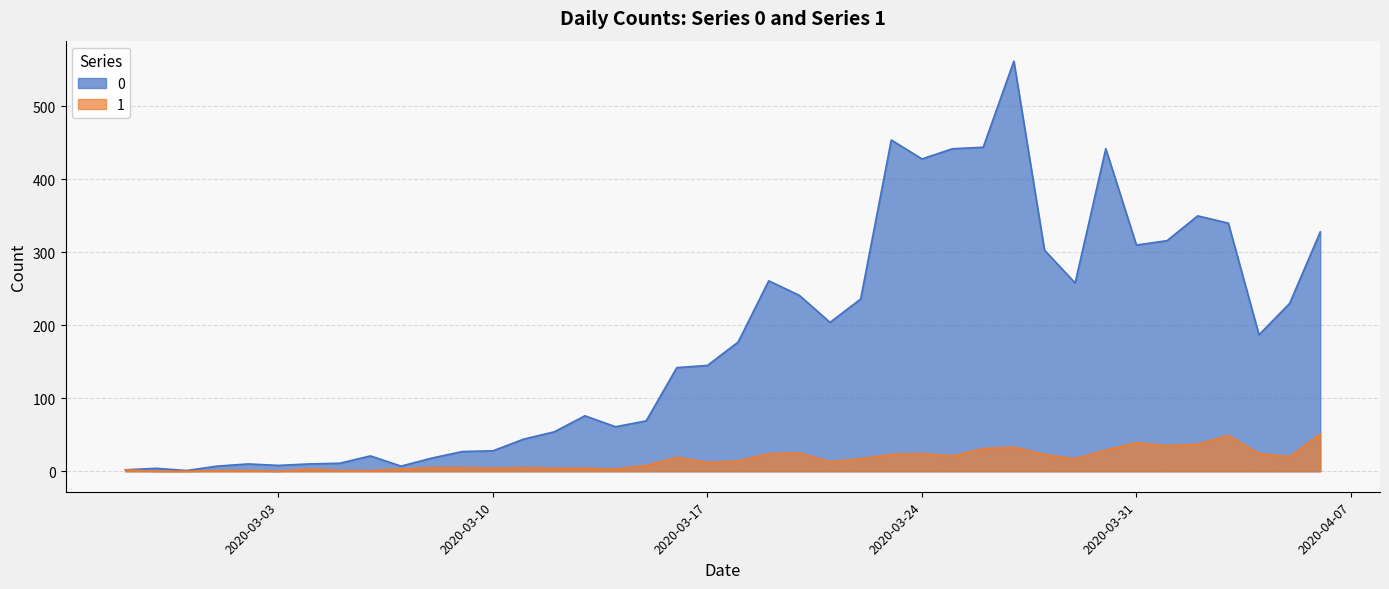

List the labels in order of 0 value, largest first.

2020-03-27, 2020-03-23, 2020-03-26, 2020-03-25, 2020-03-30, 2020-03-24, 2020-04-02, 2020-04-03, 2020-04-06, 2020-04-01, 2020-03-31, 2020-03-28, 2020-03-19, 2020-03-29, 2020-03-20, 2020-03-22, 2020-04-05, 2020-03-21, 2020-04-04, 2020-03-18, 2020-03-17, 2020-03-16, 2020-03-13, 2020-03-15, 2020-03-14, 2020-03-12, 2020-03-11, 2020-03-10, 2020-03-09, 2020-03-06, 2020-03-08, 2020-03-05, 2020-03-02, 2020-03-04, 2020-03-03, 2020-03-01, 2020-03-07, 2020-02-28, 2020-02-27, 2020-02-29